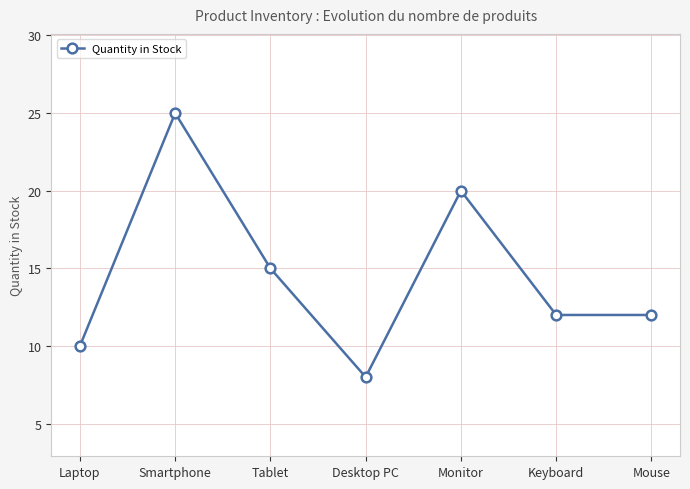

Does the chart display data point markers on the line(s)?

Yes